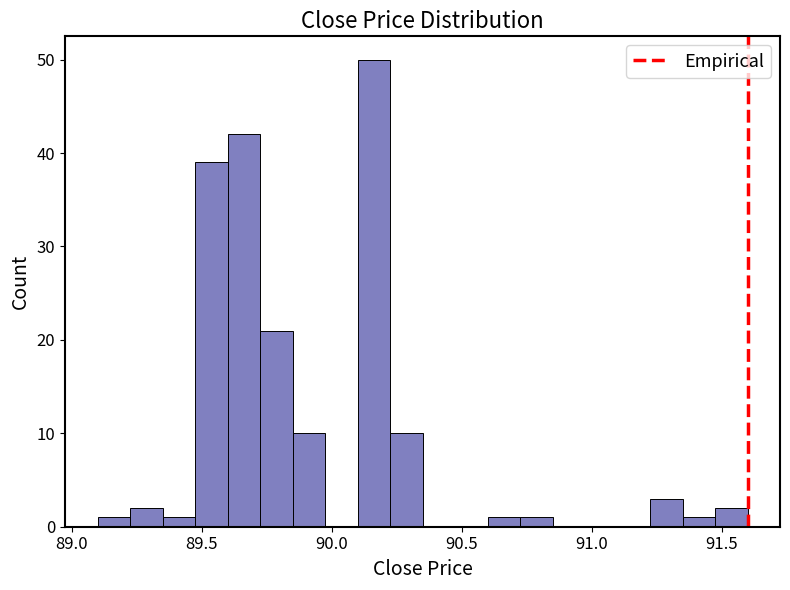

Around what value on the x-axis is the tallest bar? Give the approximate position of its centre, as read against the axis.

90.15